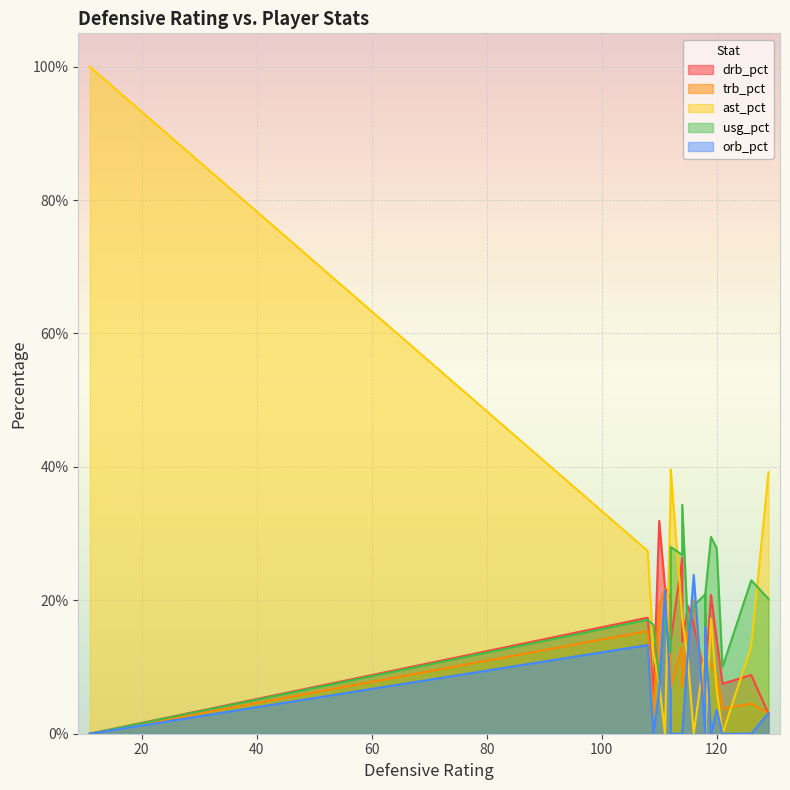

What is the average value of the ast_pct series?

19.1